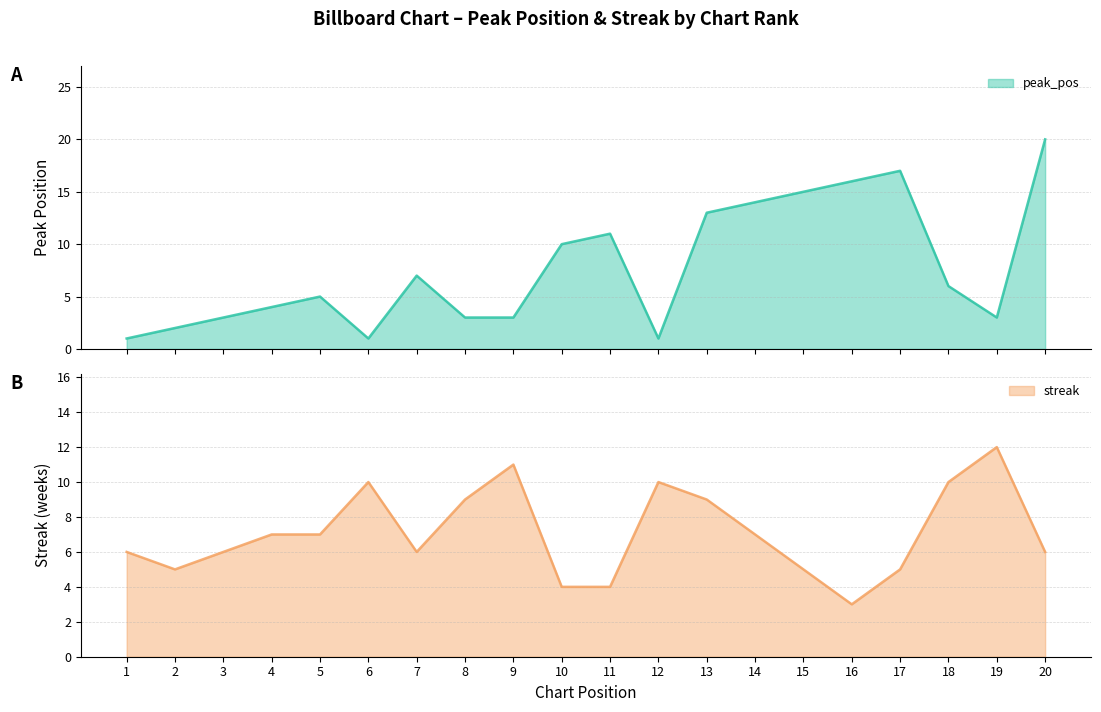

How many values in the streak series exceed 7?

7